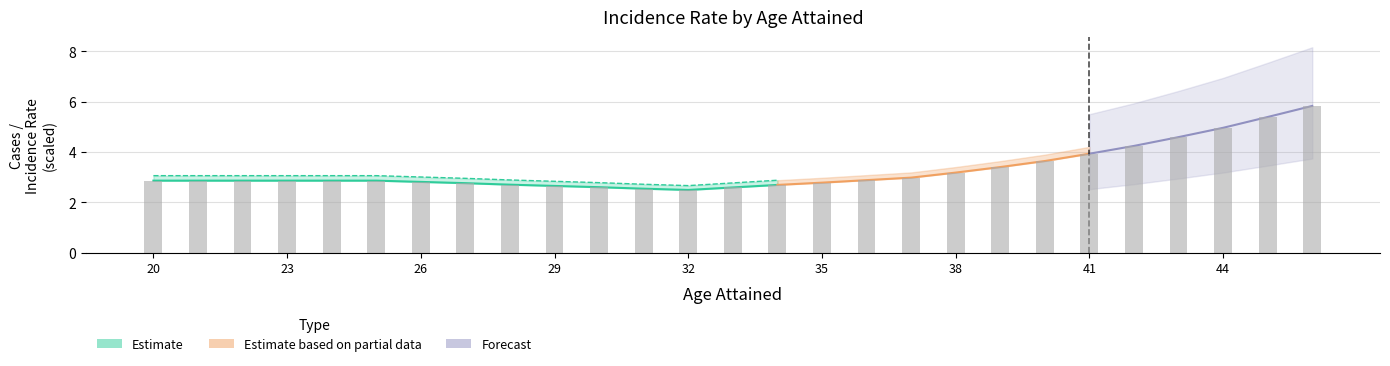

What is the maximum value shown in the chart?

5.8